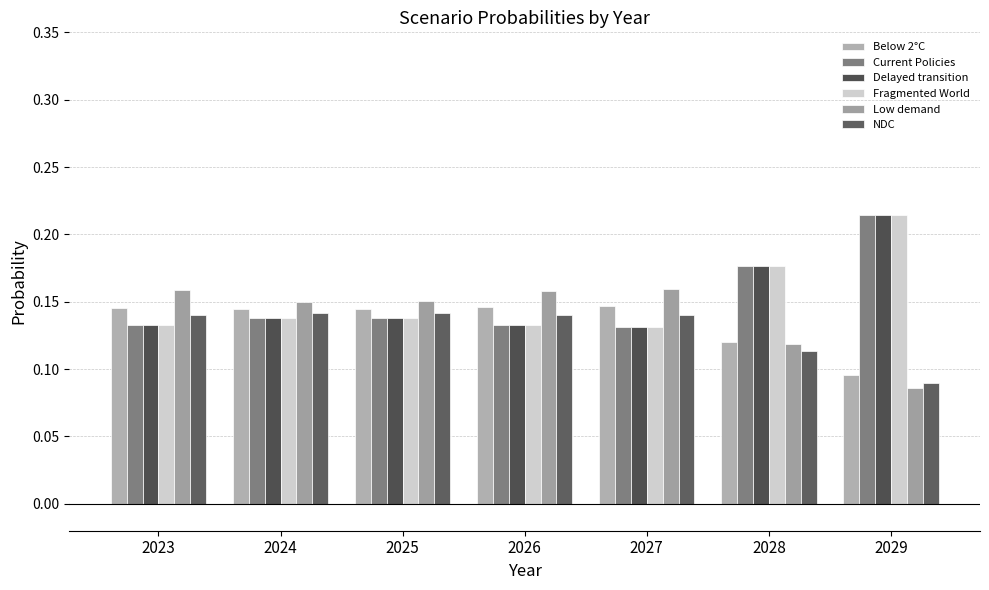

How many Delayed transition values are between 0 and 1?

7